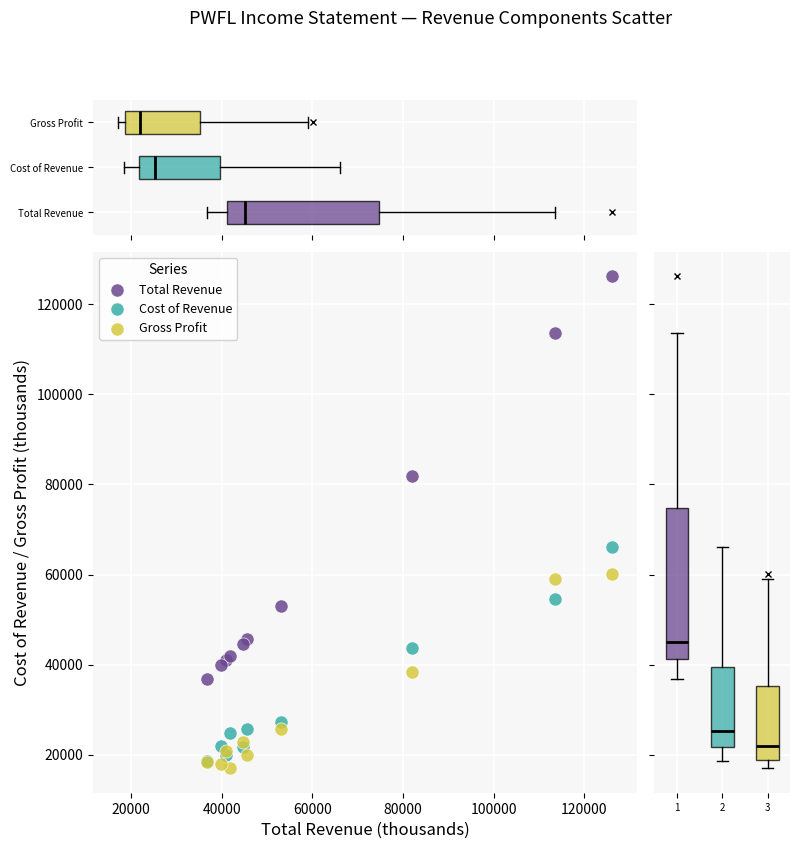

What are all the series names shown in the legend?

Total Revenue, Cost of Revenue, Gross Profit